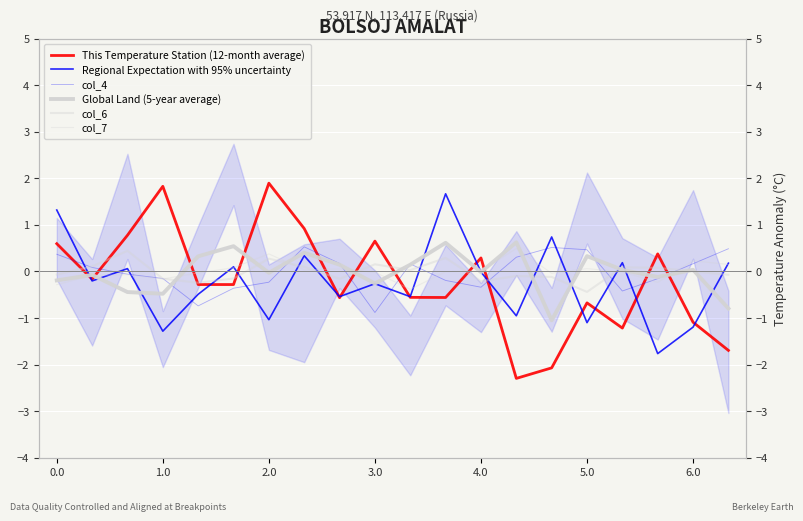

How many intersections are there between col_4 and col_7?

10